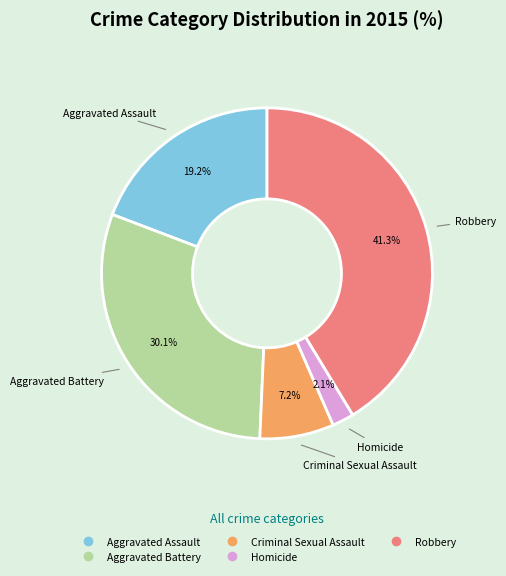

Between Robbery and Criminal Sexual Assault, which is larger?

Robbery